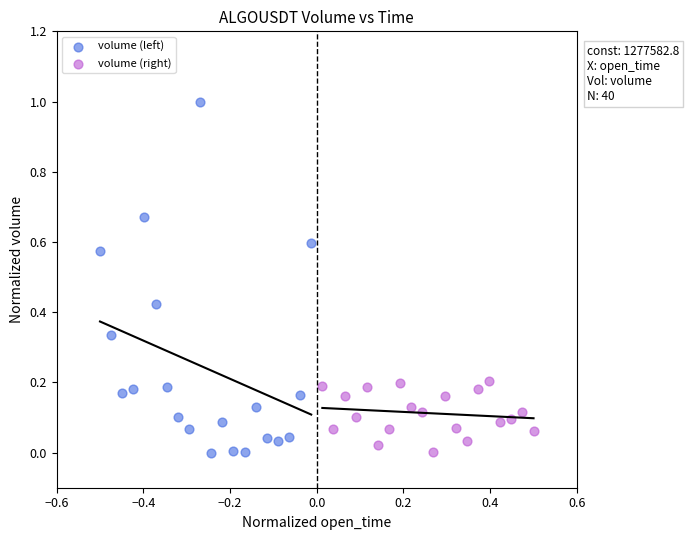

What are all the series names shown in the legend?

volume (left), volume (right)